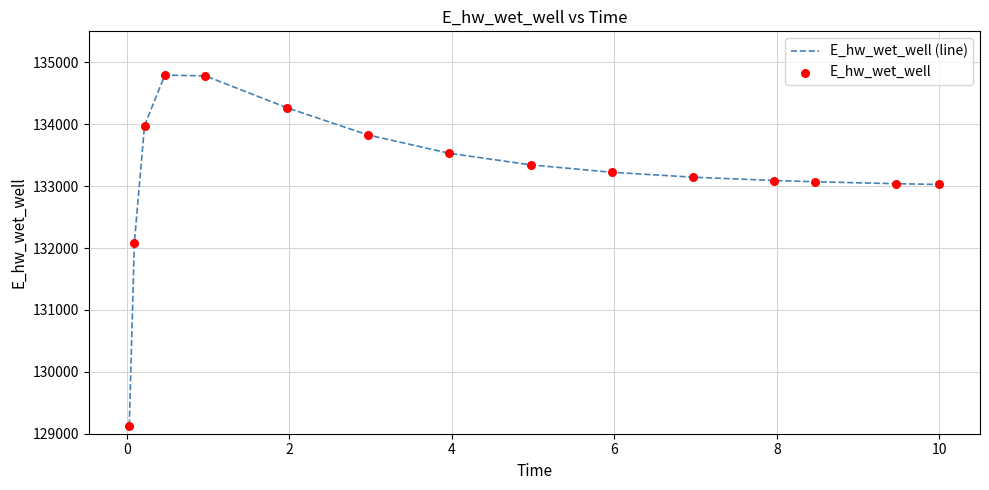

What is the maximum value shown in the chart?

134793.7